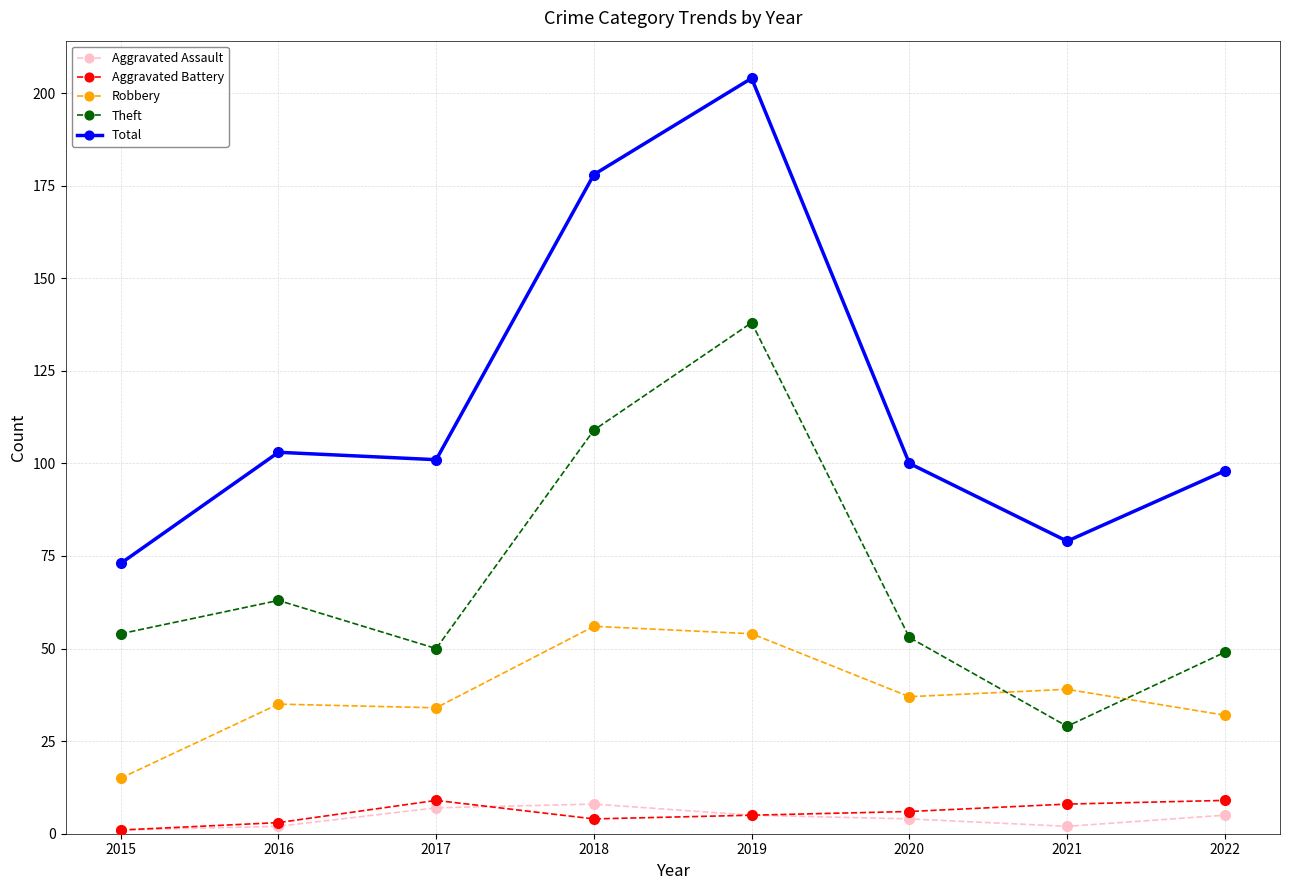

At how many categories does at least one series exceed 24?

8